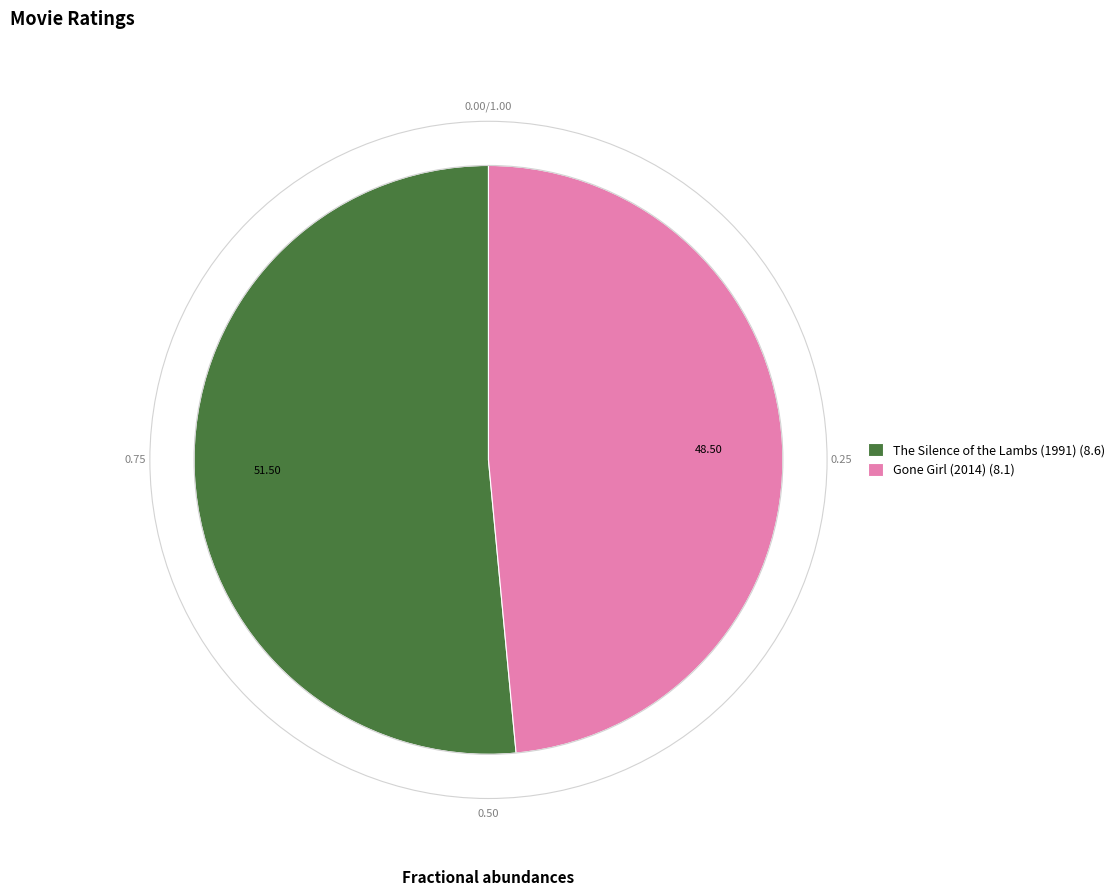

Is there any slice that represents more than half of the pie?

Yes